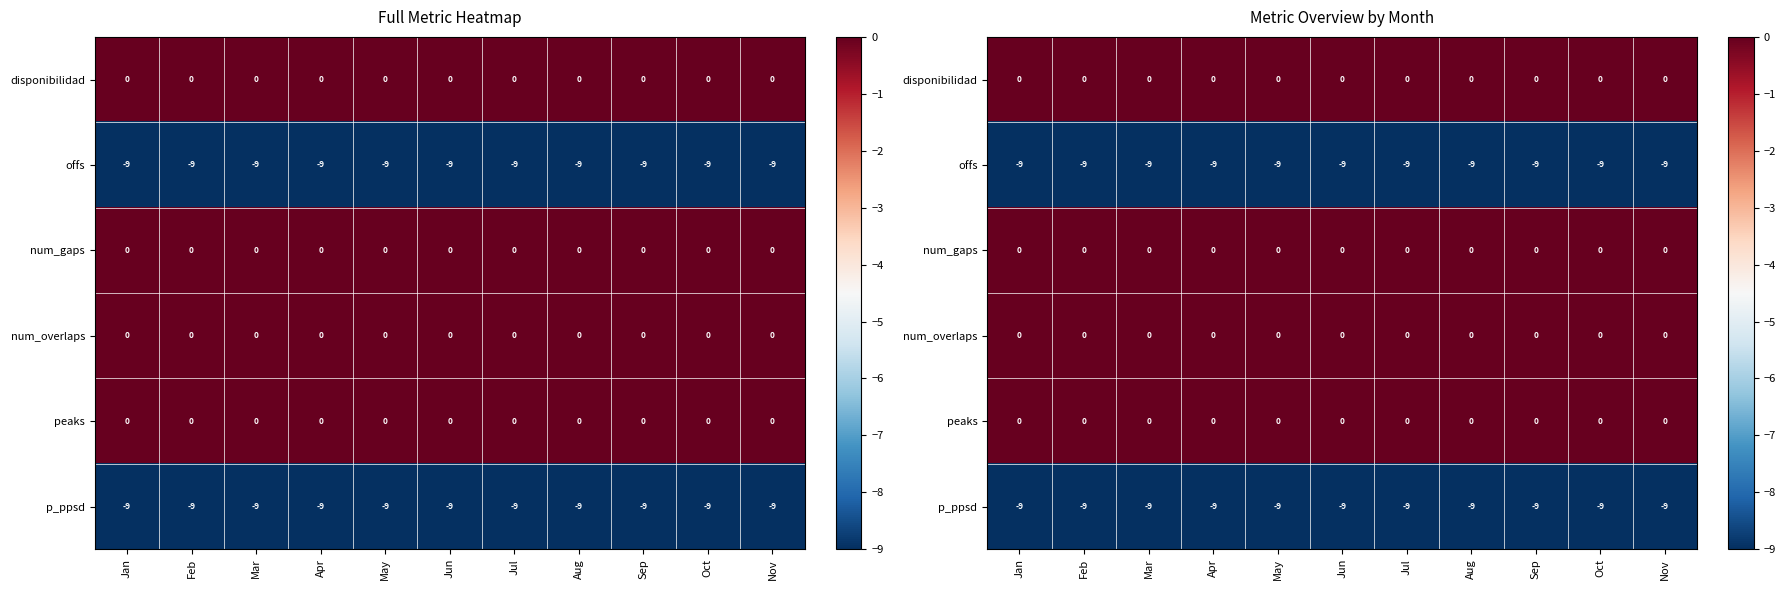

Which has a higher value, Nov or Sep?

Nov